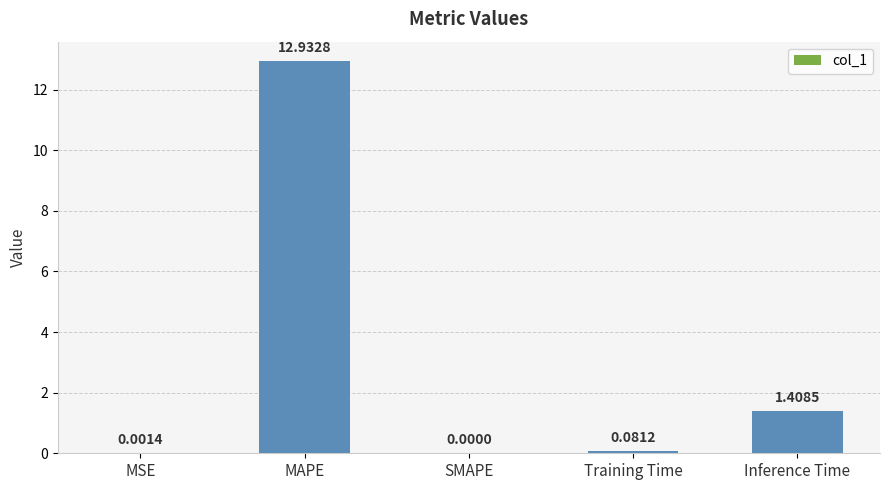

Which category has the highest value across all series?

MAPE